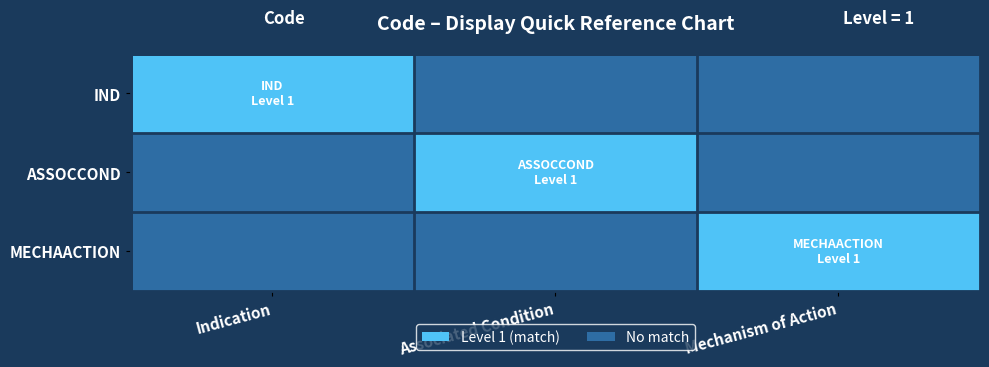

At how many categories does at least one series exceed 0?

3